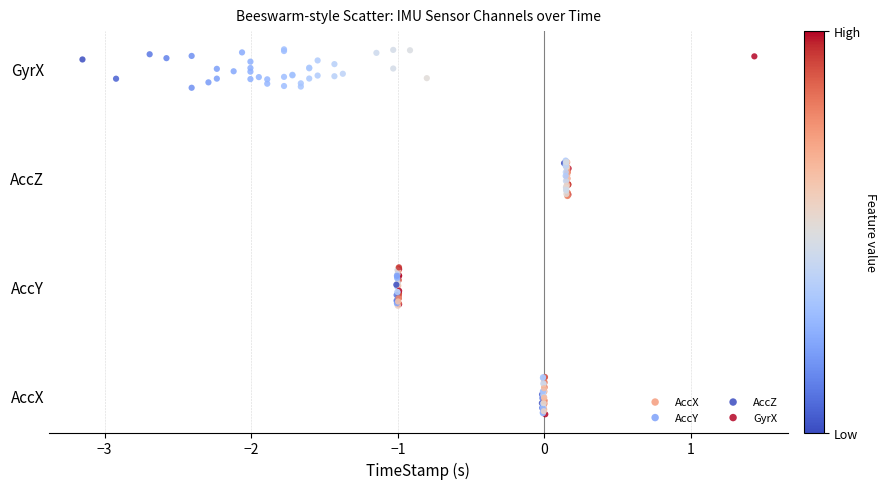

What are all the series names shown in the legend?

AccX, AccY, AccZ, GyrX